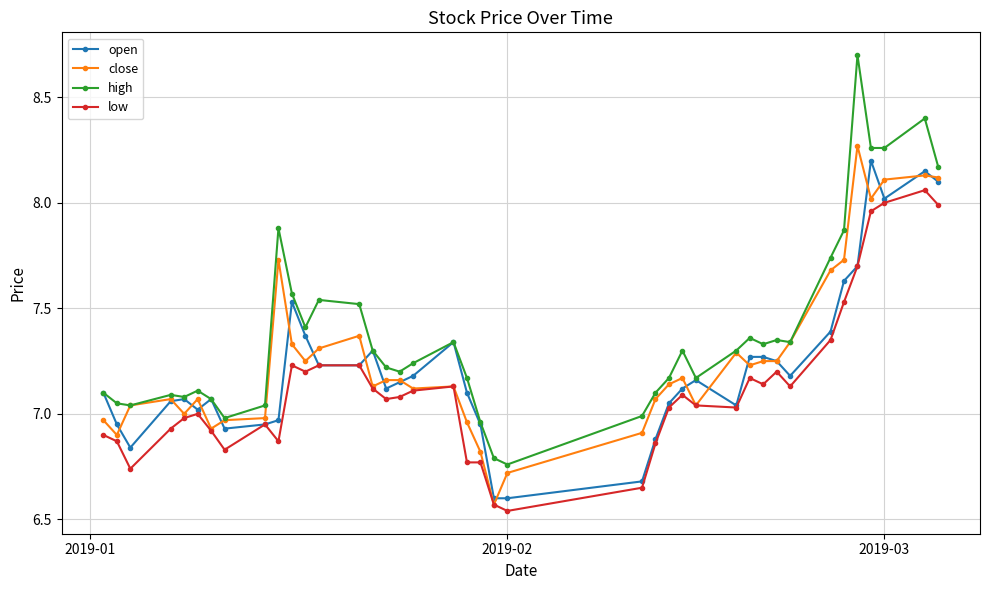

Rank the series by their average value, from lowest to highest.

low, open, close, high